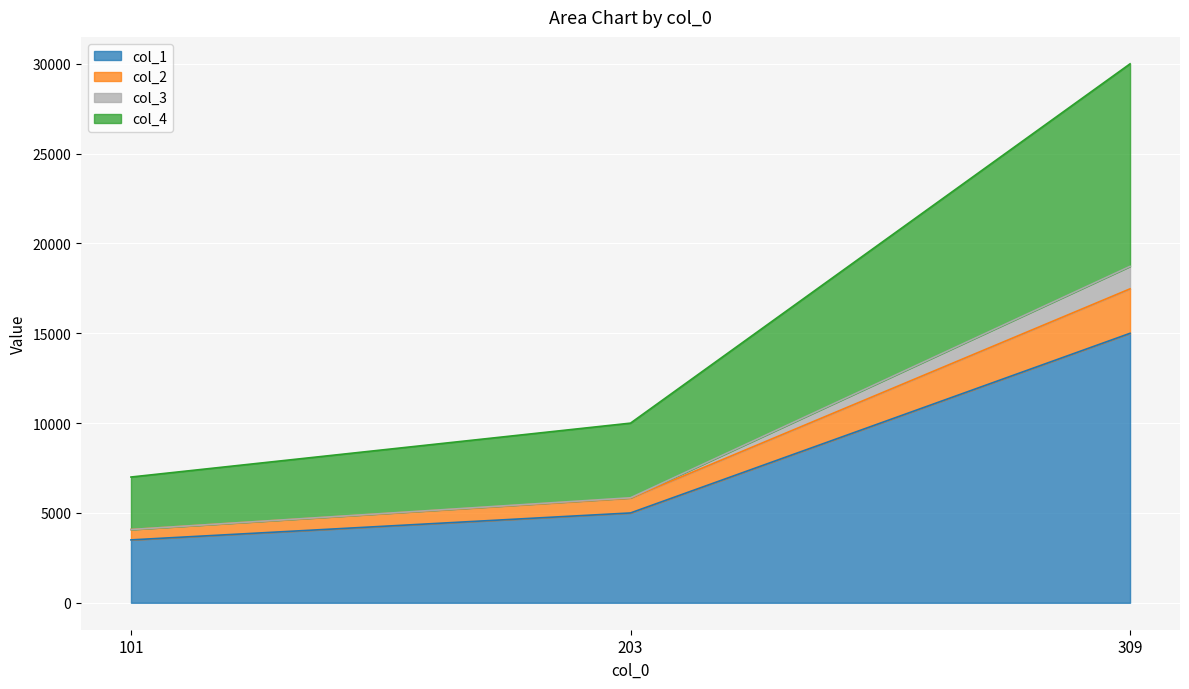

What is the difference between the maximum and minimum values in the col_1 series?

11500.0